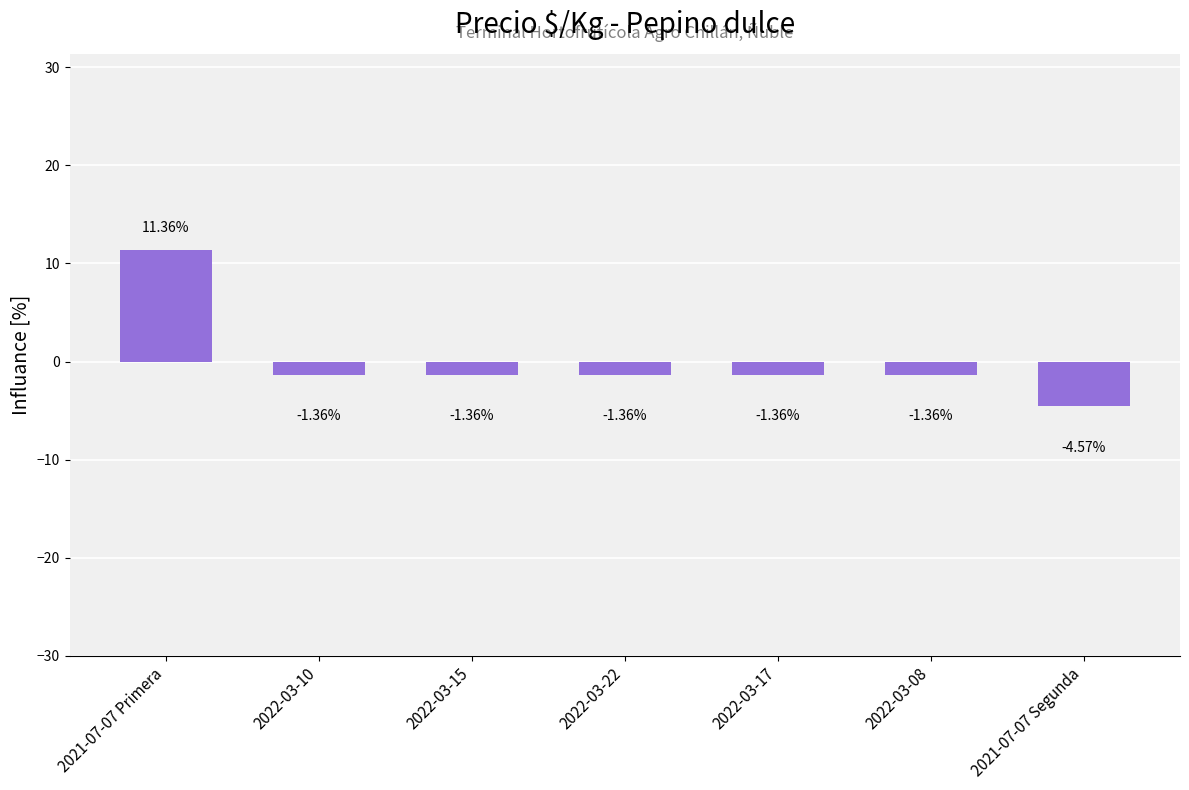

Does the chart contain any negative values?

Yes